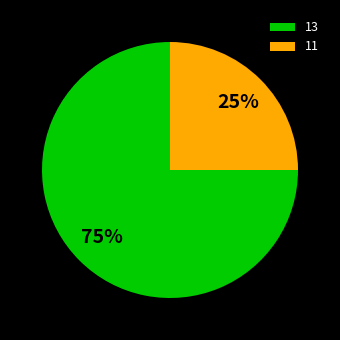

Is it true that 11 is 25% of the pie?

True